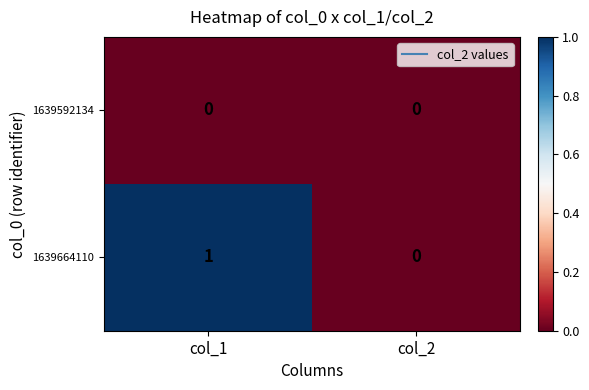

How many categories are shown in the chart?

2